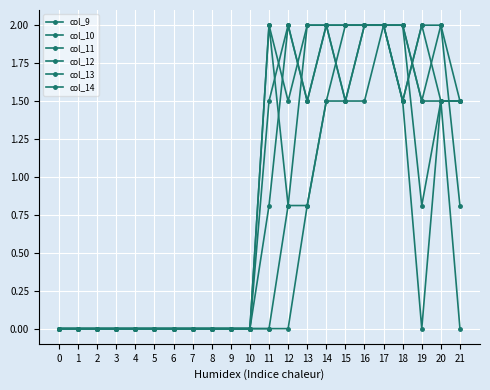

What is the sum of all col_13 values?

19.3